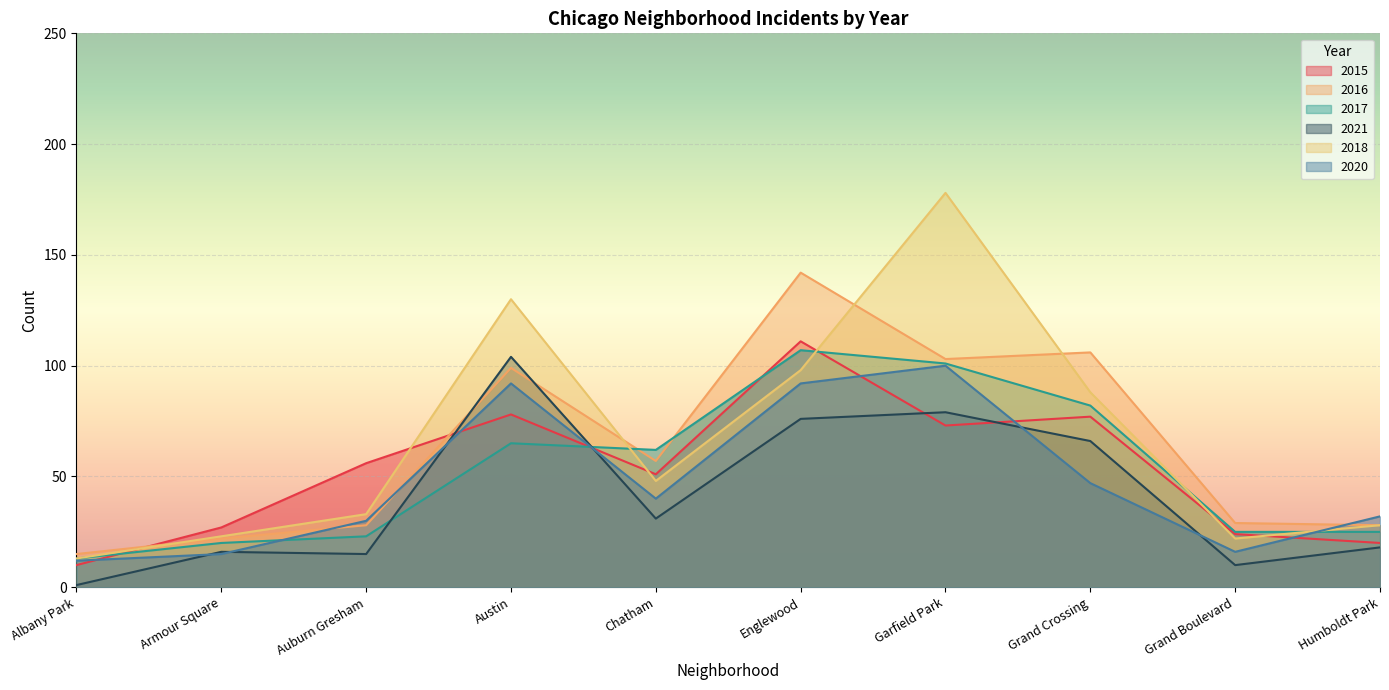

True or false: 2018 has a value of 55 at Auburn Gresham.

False